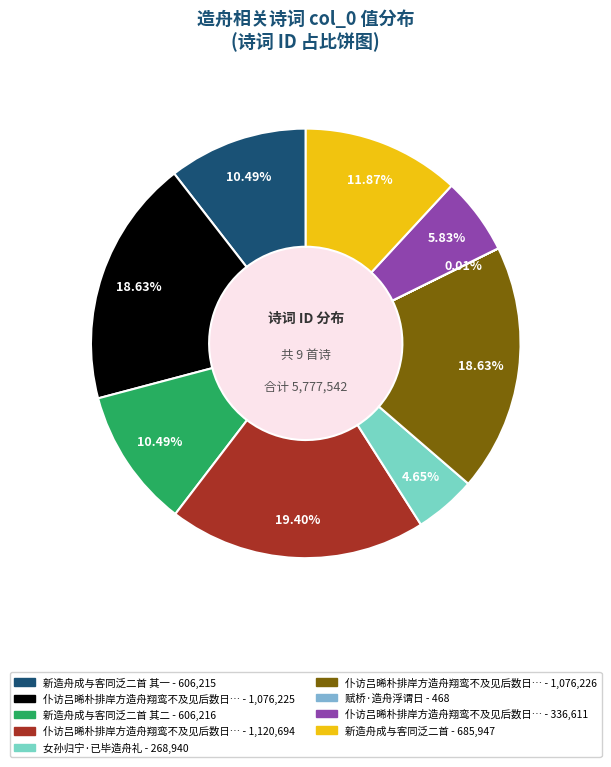

Is there a majority slice in this chart?

No